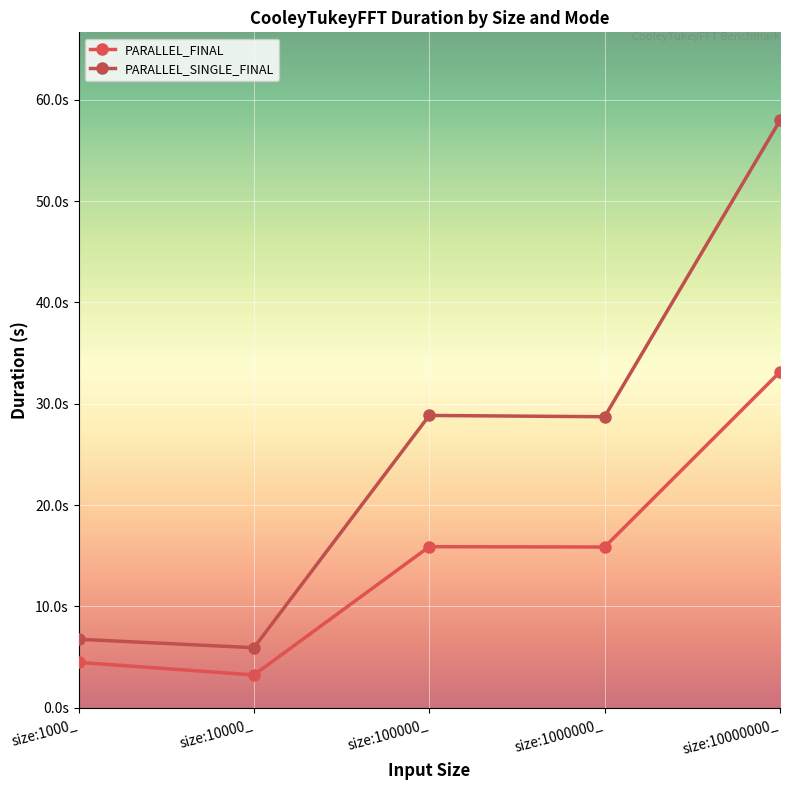

What value does the PARALLEL_FINAL series have at size:10000_?

3.2